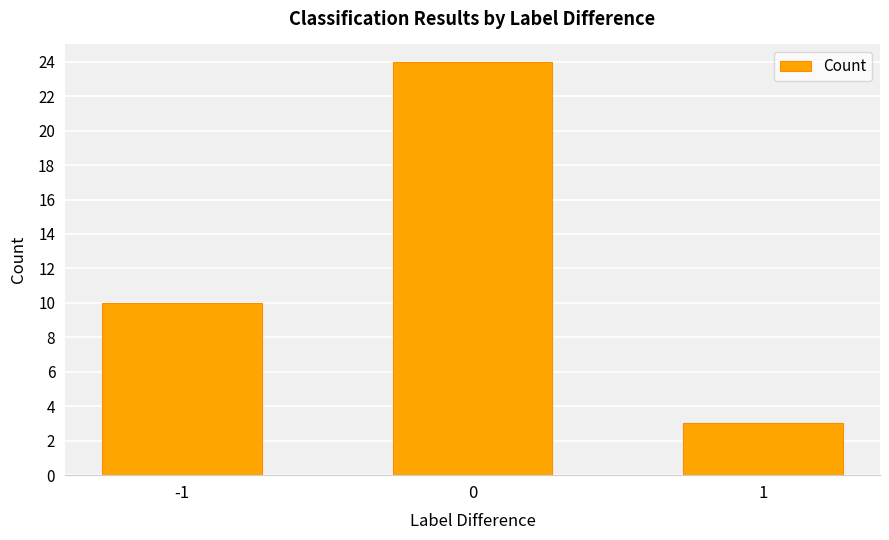

What is the smallest value displayed?

3